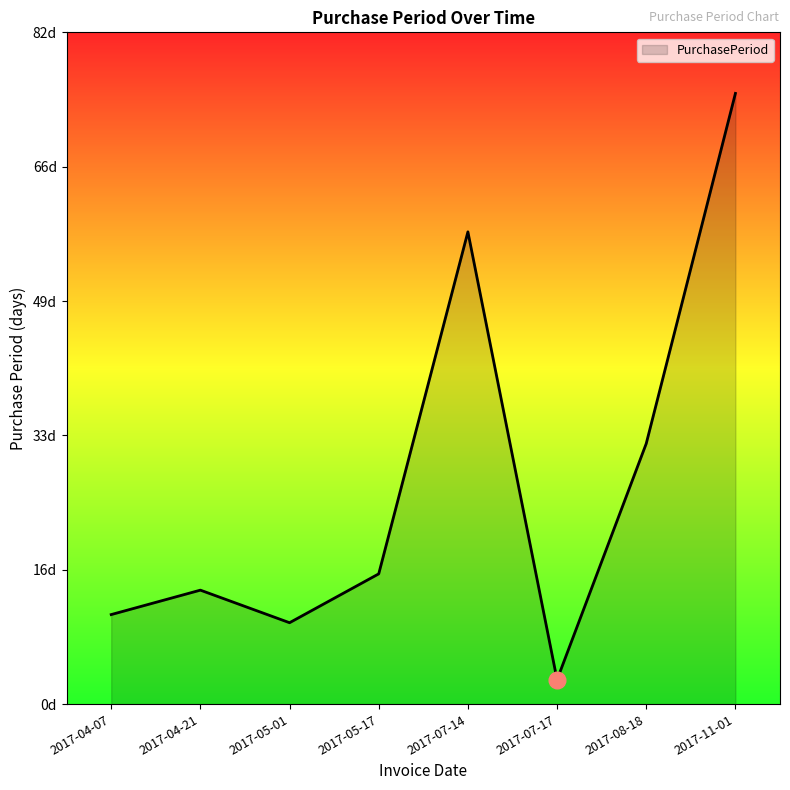

The chart shows a value of 75 at 2017-11-01. True or false?

True